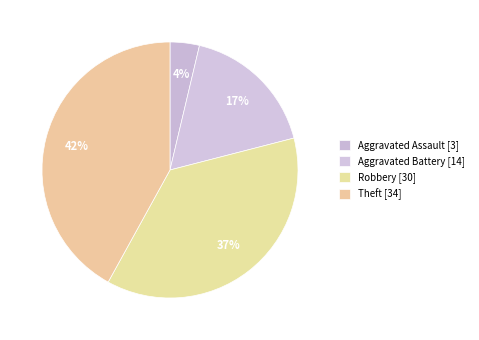

How many segments does this pie chart have?

4